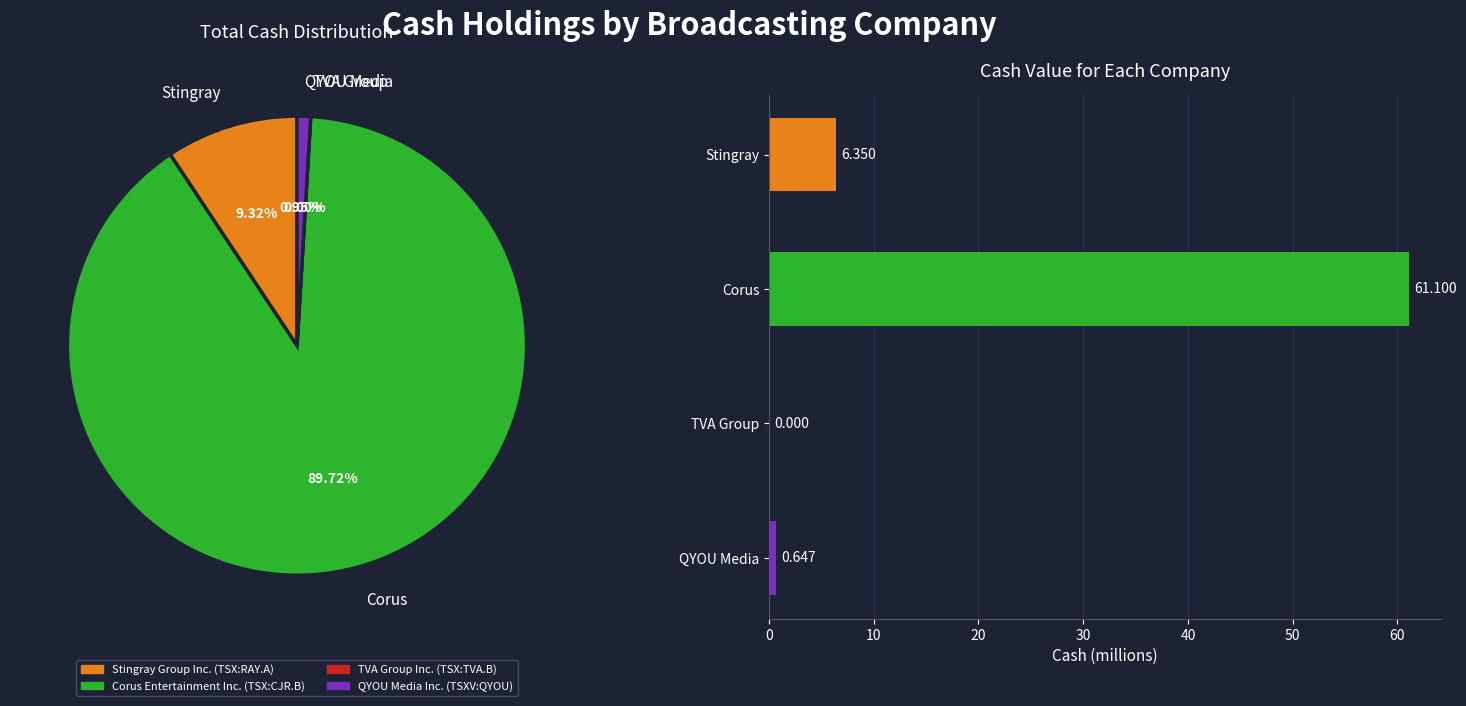

Combined, what portion of the pie is TVA Group Inc. (TSX:TVA.B) and Corus Entertainment Inc. (TSX:CJR.B)?

89.7%